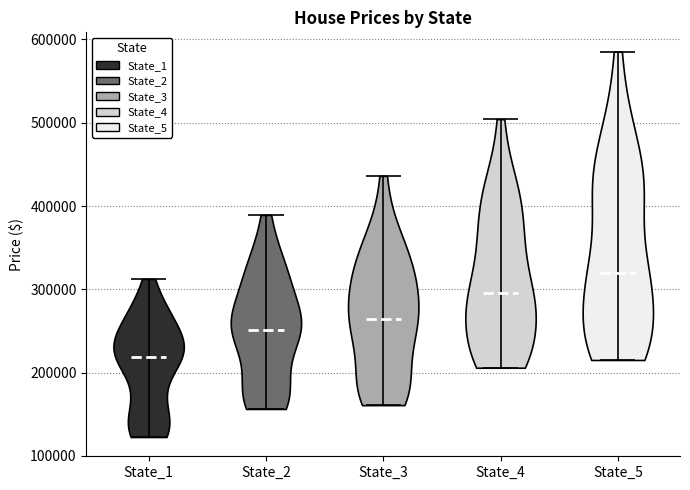

What is the highest point the violin for State_4 reaches on the y-axis? The values are not printed on the chart, so give them approximately, as read against the axis.

500000